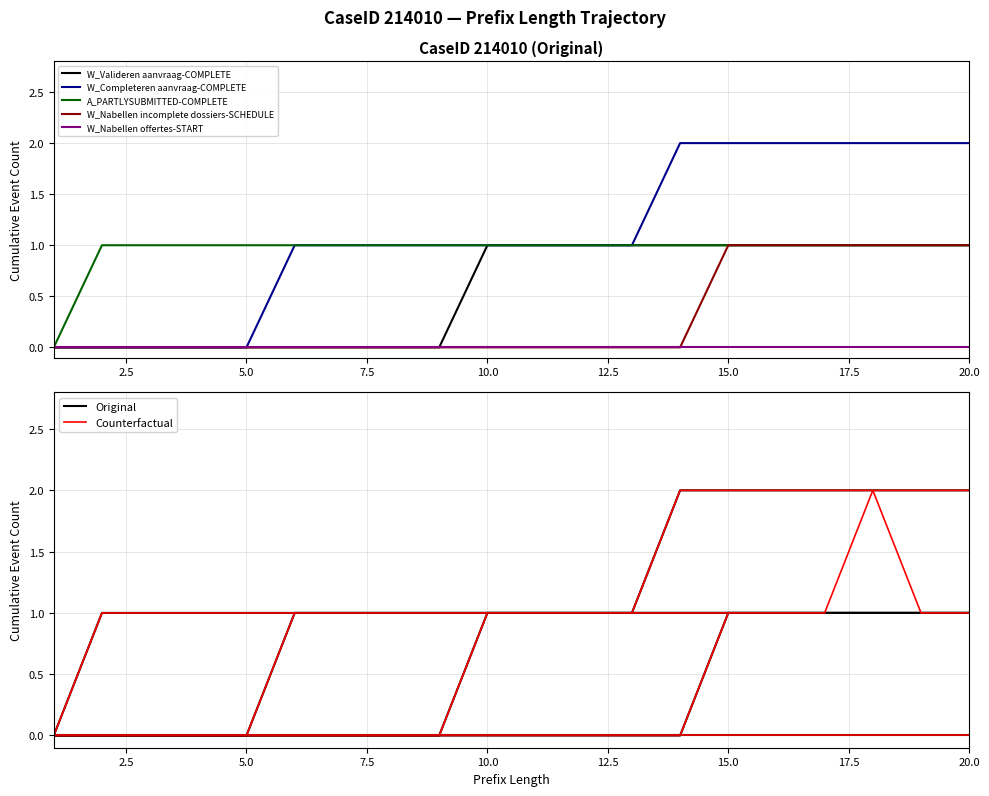

True or false: W_Completeren aanvraag-COMPLETE and W_Nabellen offertes-START intersect in this chart.

False